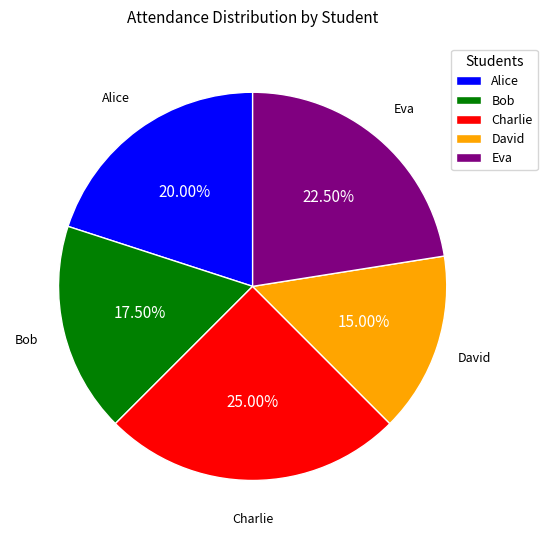

Which slice is the smallest?

David